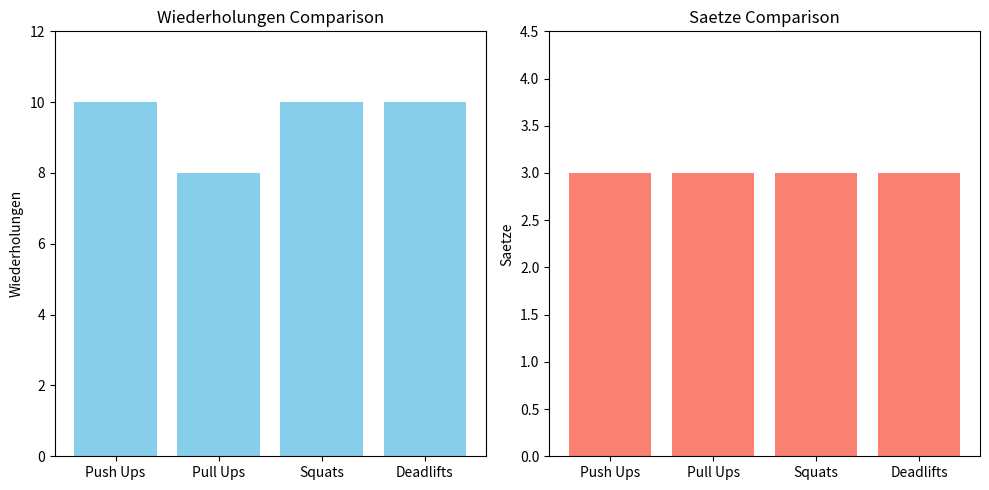

Reading right to left, transcribe all the data shown in this chart.

Wiederholungen: Deadlifts=10	Squats=10	Pull Ups=8	Push Ups=10
Saetze: Deadlifts=3	Squats=3	Pull Ups=3	Push Ups=3